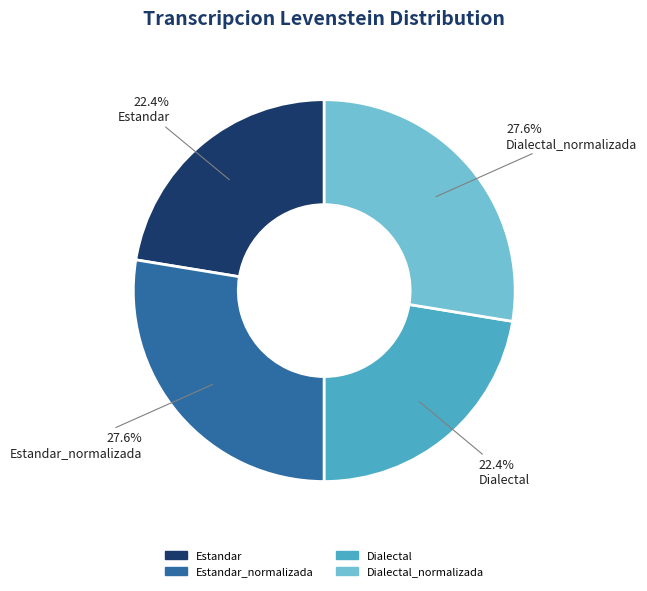

Between Dialectal_normalizada and Dialectal, which is larger?

Dialectal_normalizada